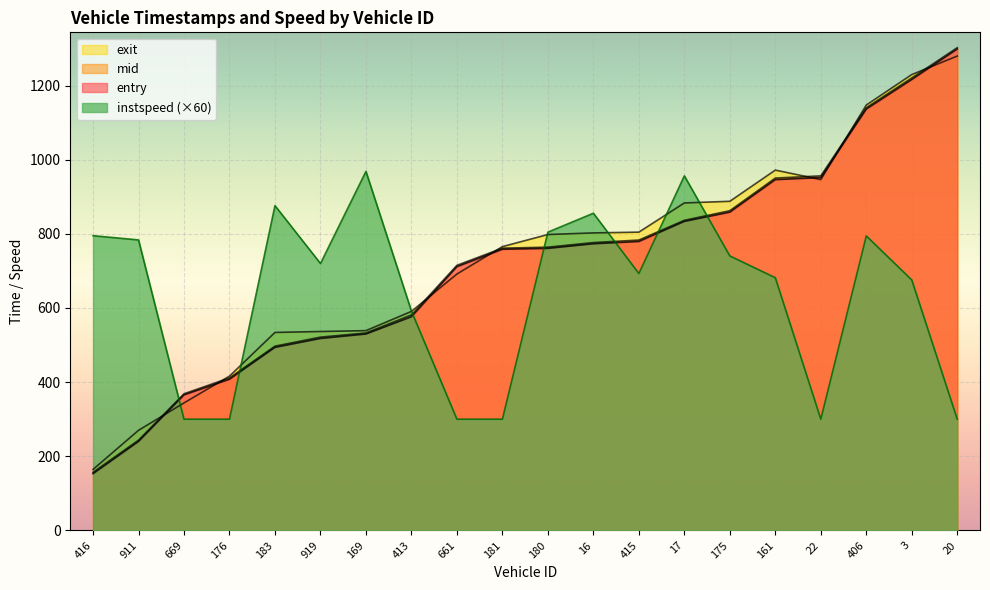

After their last crossing, which series has the higher values: exit or mid?

mid